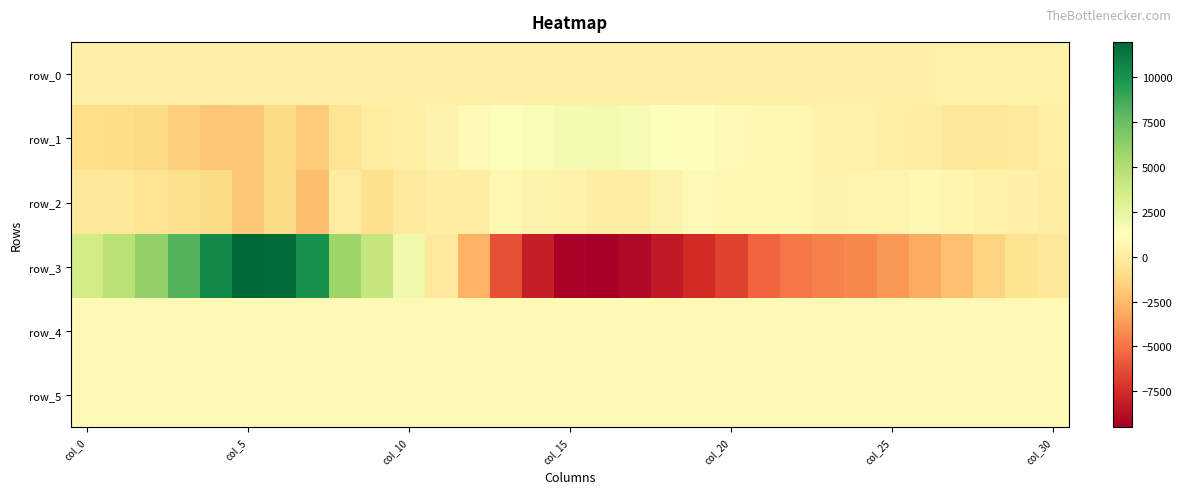

Reading left to right, list all the values displayed in this chart.

row_0: 303.7	303.7	303.8	303.8	303.9	303.9	304.0	304.0	304.1	304.1	304.2	304.2	304.3	304.3	304.4	304.4	304.5	304.5	304.6	304.6	304.7	304.7	304.8	304.8	304.9	304.9	305.0	305.0	305.1	305.1	305.2
row_1: -885.0	-1020.0	-1151.0	-1639.0	-1966.0	-1959.0	-1173.0	-1782.0	-598.0	-95.0	221.0	461.0	822.0	1410.0	1605.0	1755.0	1823.0	1681.0	1247.0	1090.0	884.0	803.0	682.0	387.0	312.0	184.0	57.0	-202.0	-321.0	-116.0	175.0
row_2: -253.0	-322.0	-561.0	-866.0	-1068.0	-1934.0	-1115.0	-2360.0	46.0	-707.0	-183.0	75.0	123.0	660.0	455.0	310.0	63.0	37.0	393.0	850.0	748.0	734.0	740.0	432.0	555.0	501.0	750.0	615.0	341.0	274.0	120.0
row_3: 3619.0	4696.0	6123.0	8168.0	10522.0	11962.0	11758.0	10085.0	5752.0	4236.0	2019.0	-124.0	-2853.0	-6205.0	-8111.0	-9300.0	-9507.0	-9039.0	-8303.0	-7567.0	-6656.0	-5522.0	-4883.0	-4499.0	-4259.0	-3772.0	-3120.0	-2261.0	-1385.0	-681.0	-248.0
row_4: 826.0	828.0	825.0	828.0	829.0	836.0	829.0	826.0	825.0	826.0	824.0	824.0	833.0	816.0	823.0	829.0	828.0	822.0	828.0	824.0	829.0	822.0	828.0	832.0	829.0	830.0	831.0	831.0	831.0	830.0	834.0
row_5: 823.0	821.0	824.0	827.0	830.0	829.0	829.0	825.0	831.0	829.0	826.0	826.0	831.0	822.0	819.0	822.0	818.0	816.0	822.0	821.0	824.0	825.0	822.0	827.0	821.0	828.0	831.0	829.0	828.0	832.0	831.0